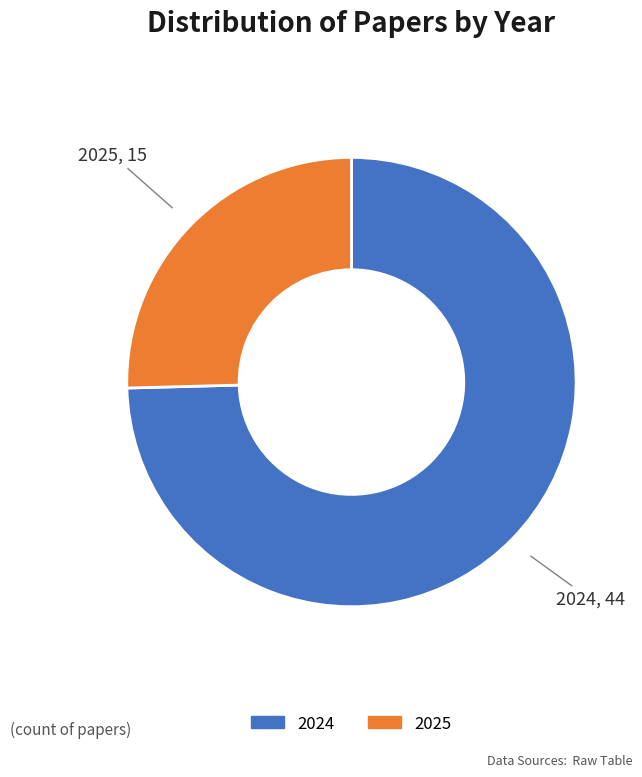

What is the ratio of the value at 2024 to the value at 2025?

2.9